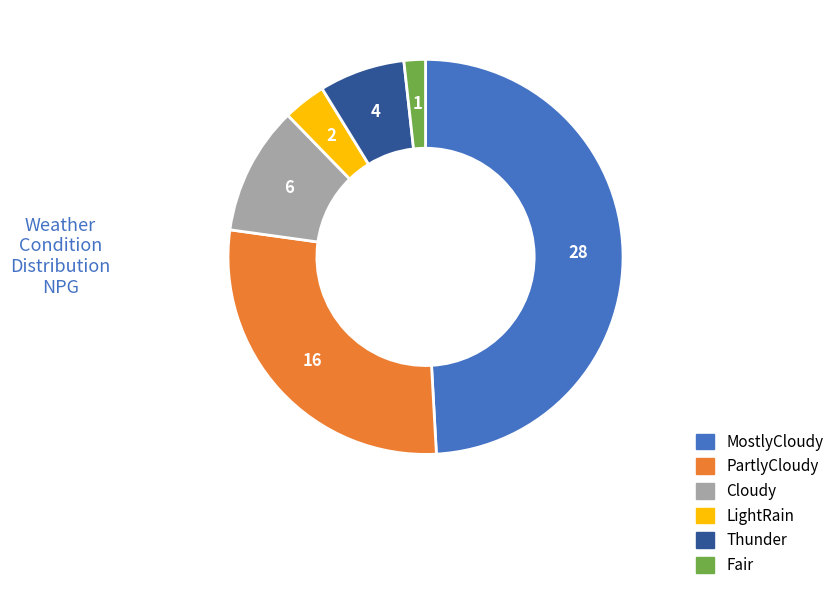

Which slice is the smallest?

Fair